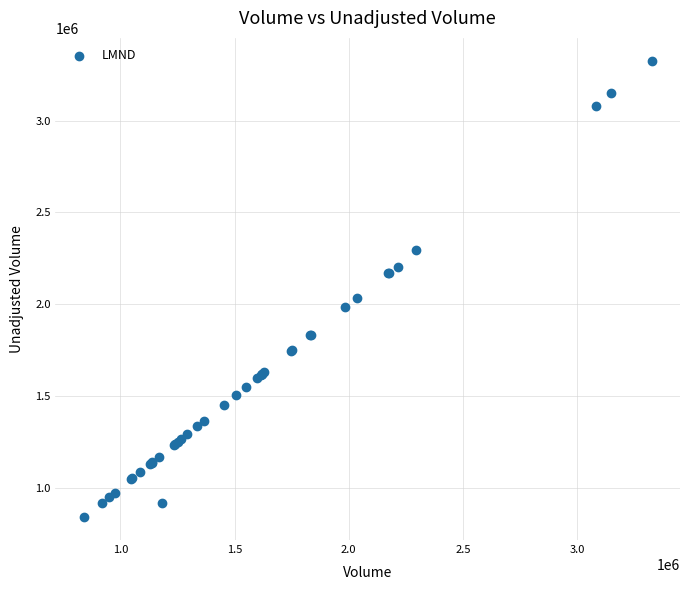

What Y value in the scatter plot is closest to 2083200?

2035900